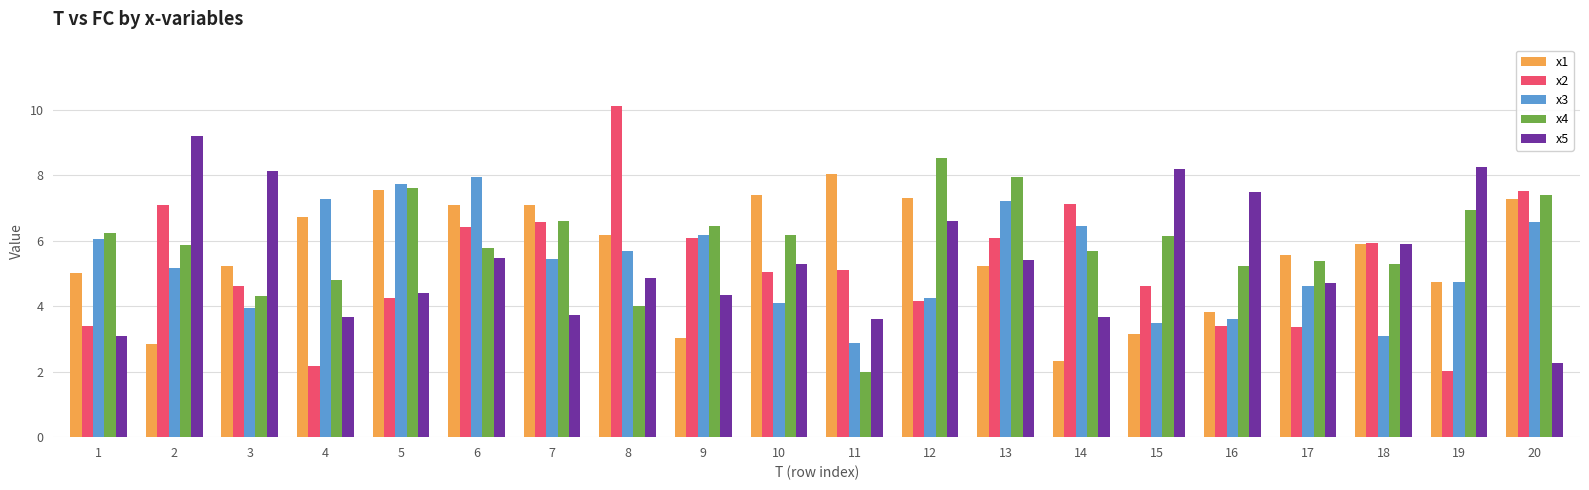

What is the difference between the second highest and minimum values in the x3 series?

4.9